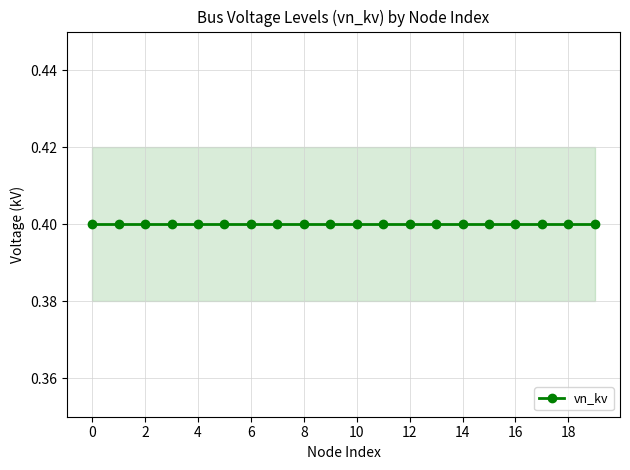

True or false: vn_kv has a value of 0.4 at 12.

True